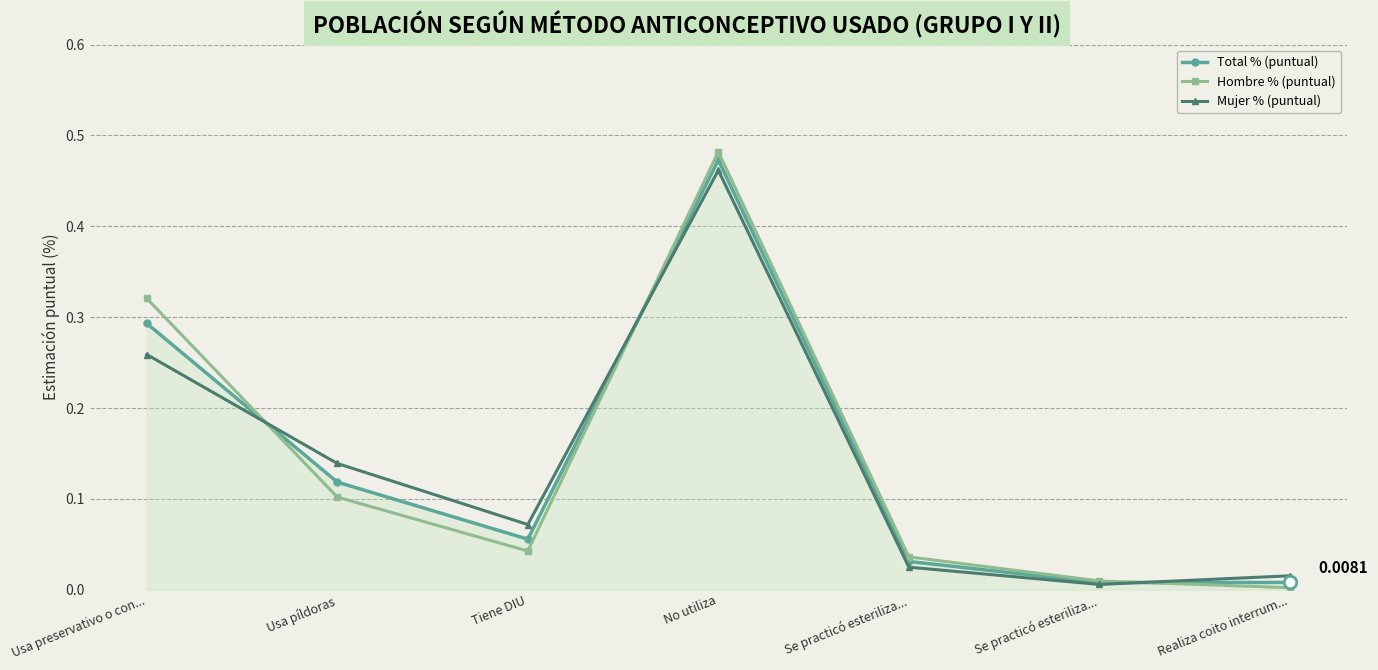

Count the number of data series in this chart.

3